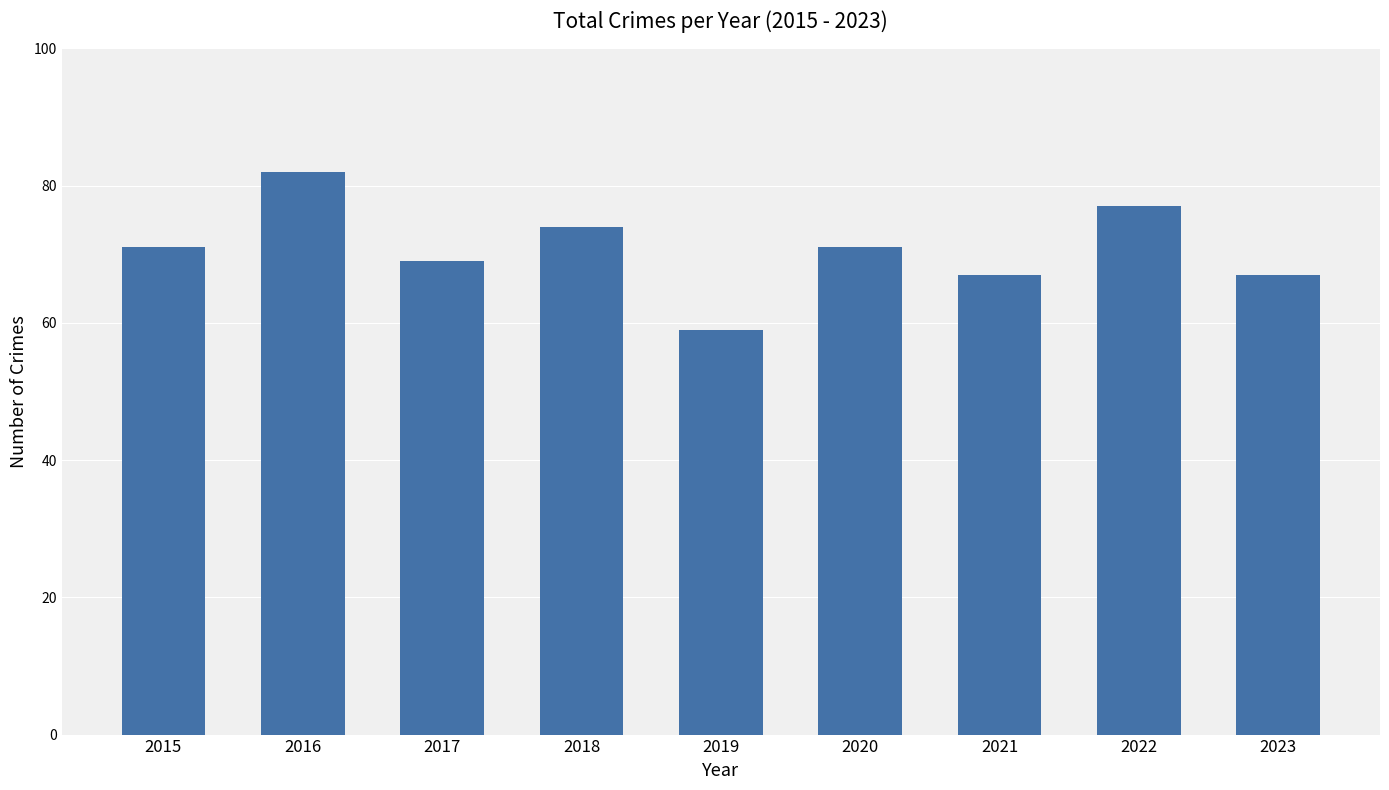

Between 2022 and 2015, which is larger?

2022